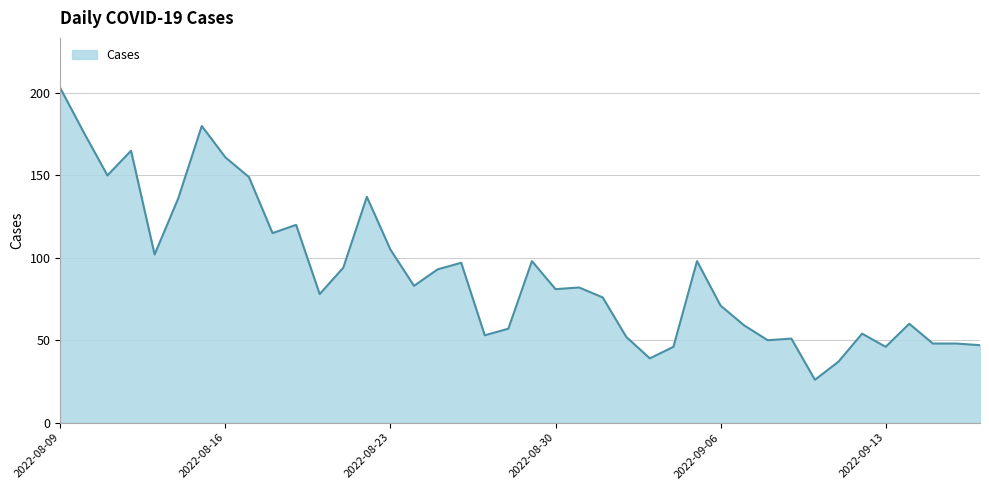

How many lines are shown in the chart?

1